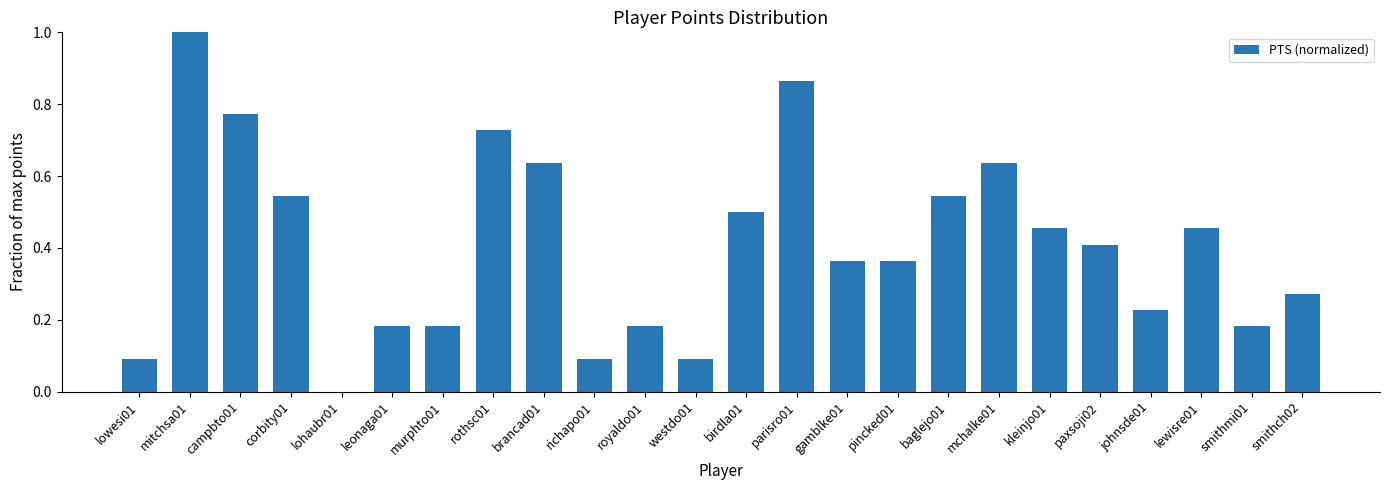

Is it true that the value at pincked01 is 0.1?

False